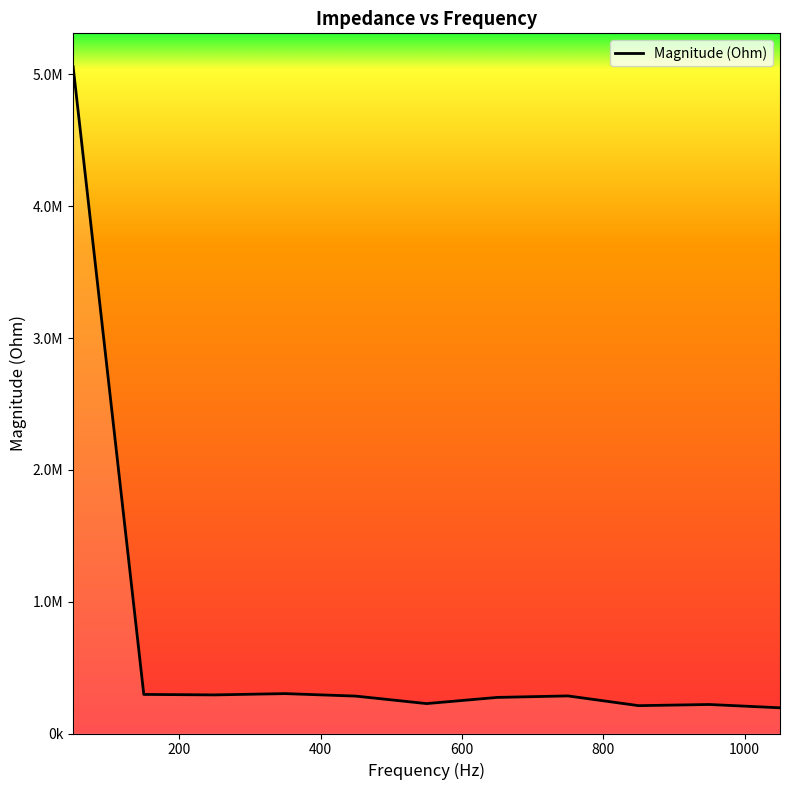

What is the difference between the maximum and minimum values?

4863728.9